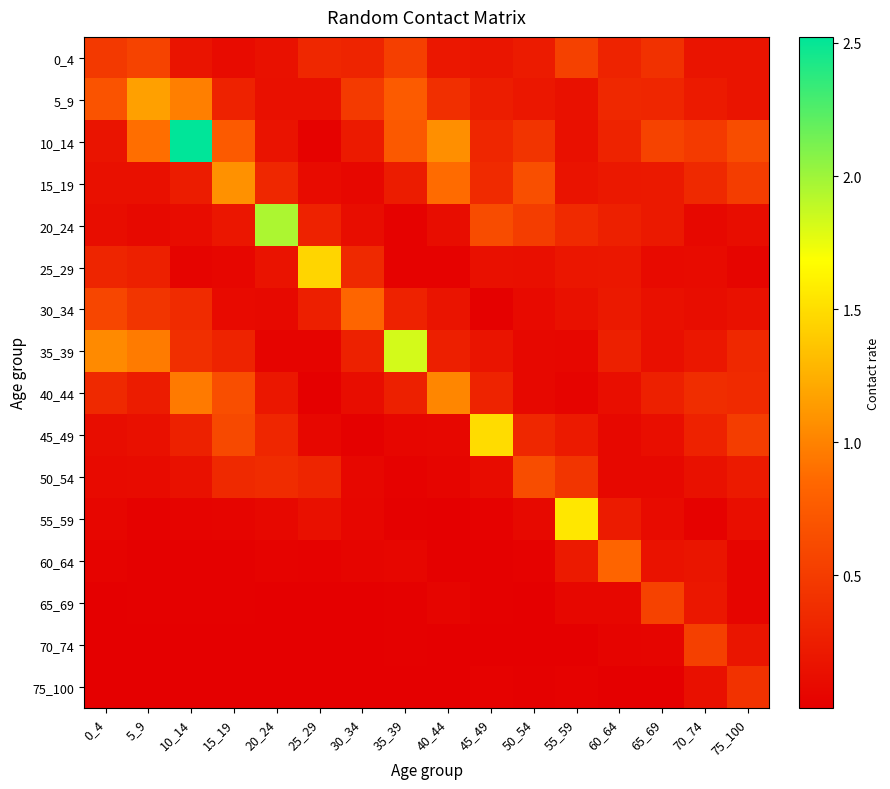

Rank the series at 55_59 from highest to lowest value.

55_59, 0_4, 50_54, 20_24, 45_49, 60_64, 25_29, 15_19, 5_9, 30_34, 10_14, 35_39, 65_69, 40_44, 75_100, 70_74